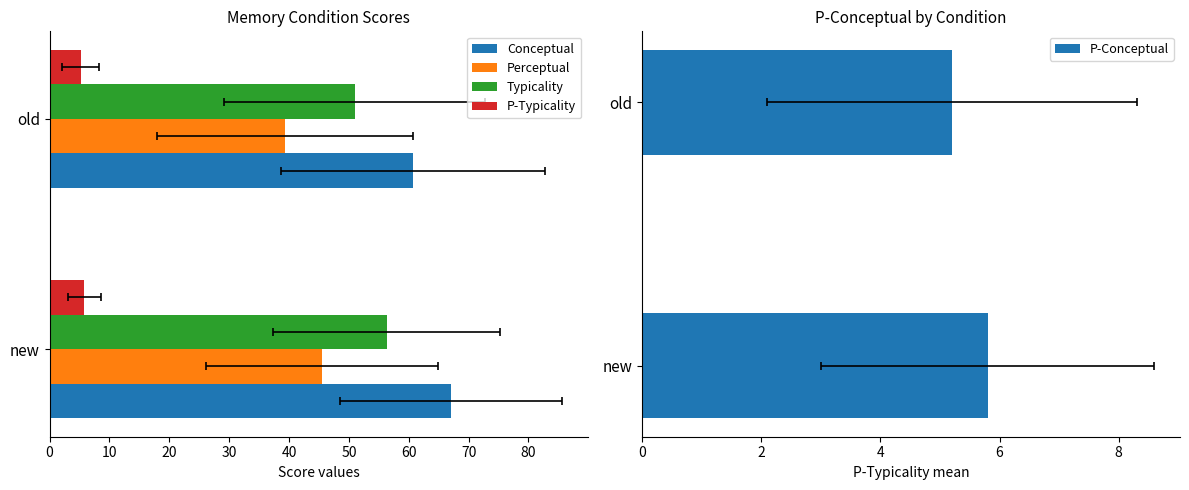

Is the value of Typicality at new greater than the value of Perceptual at old?

Yes